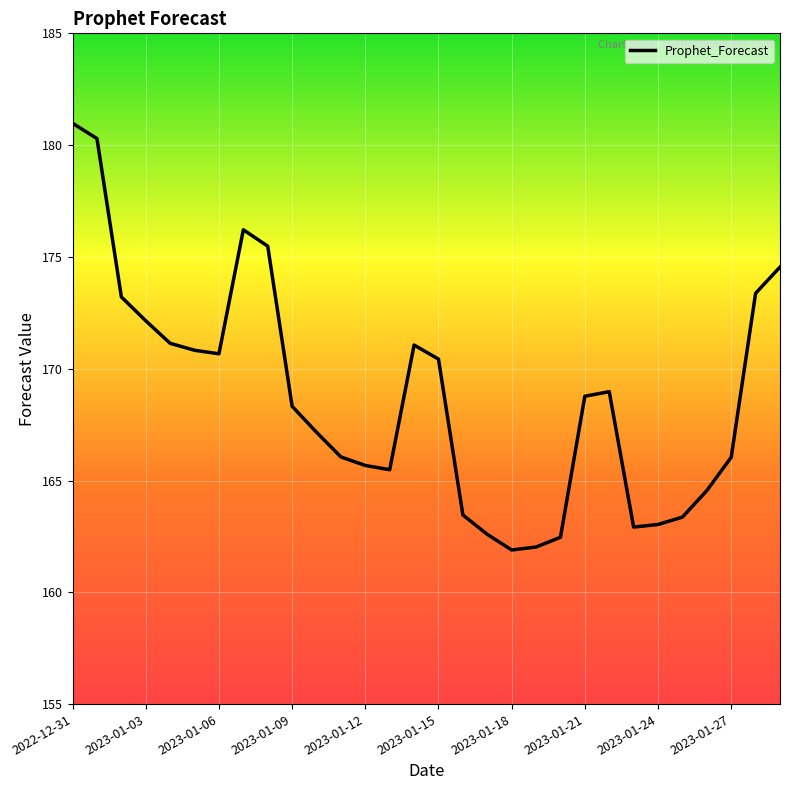

How many interior local valleys (lower than both neighbors) does the data have?

4